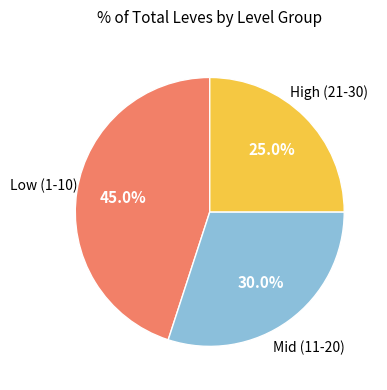

Approximately how many times larger is the value at Low (1-10) compared to Mid (11-20)?

1.5